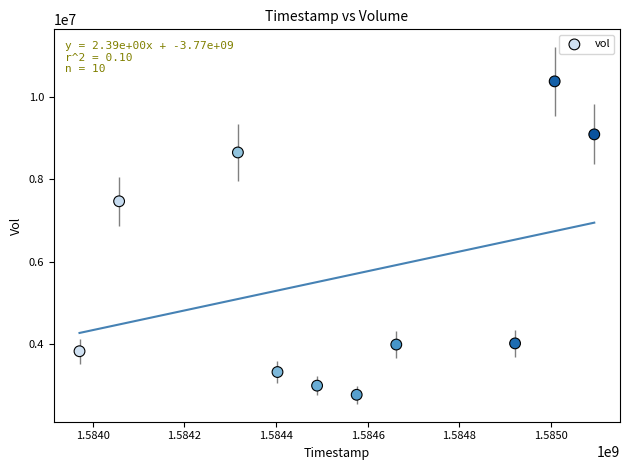

What is the average X value?

1584550080